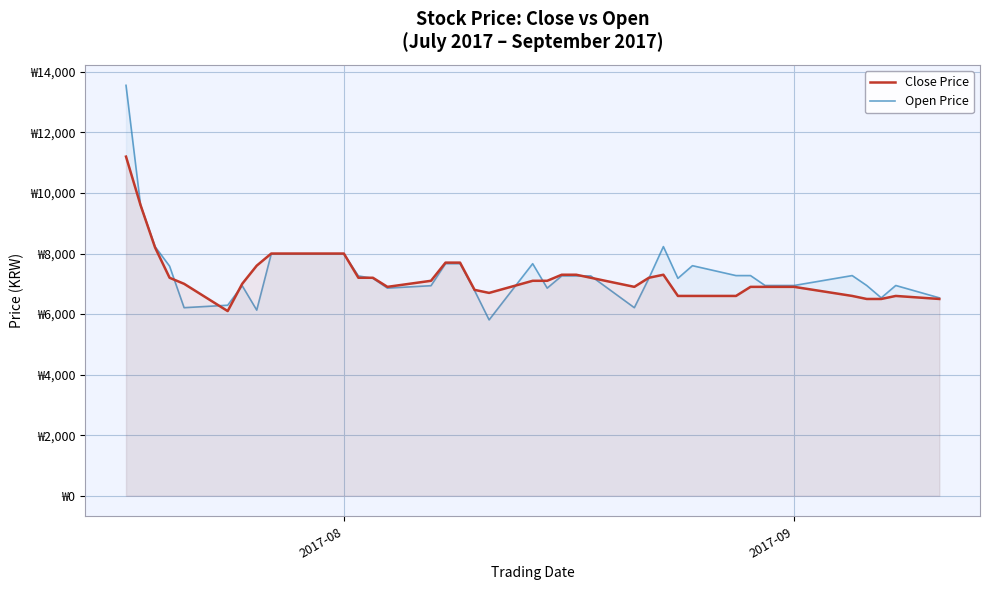

Which series has the largest total across all categories?

Open Price